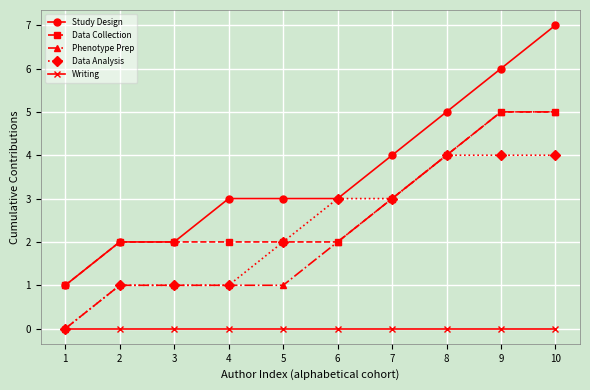

True or false: Study Design and Writing intersect in this chart.

False